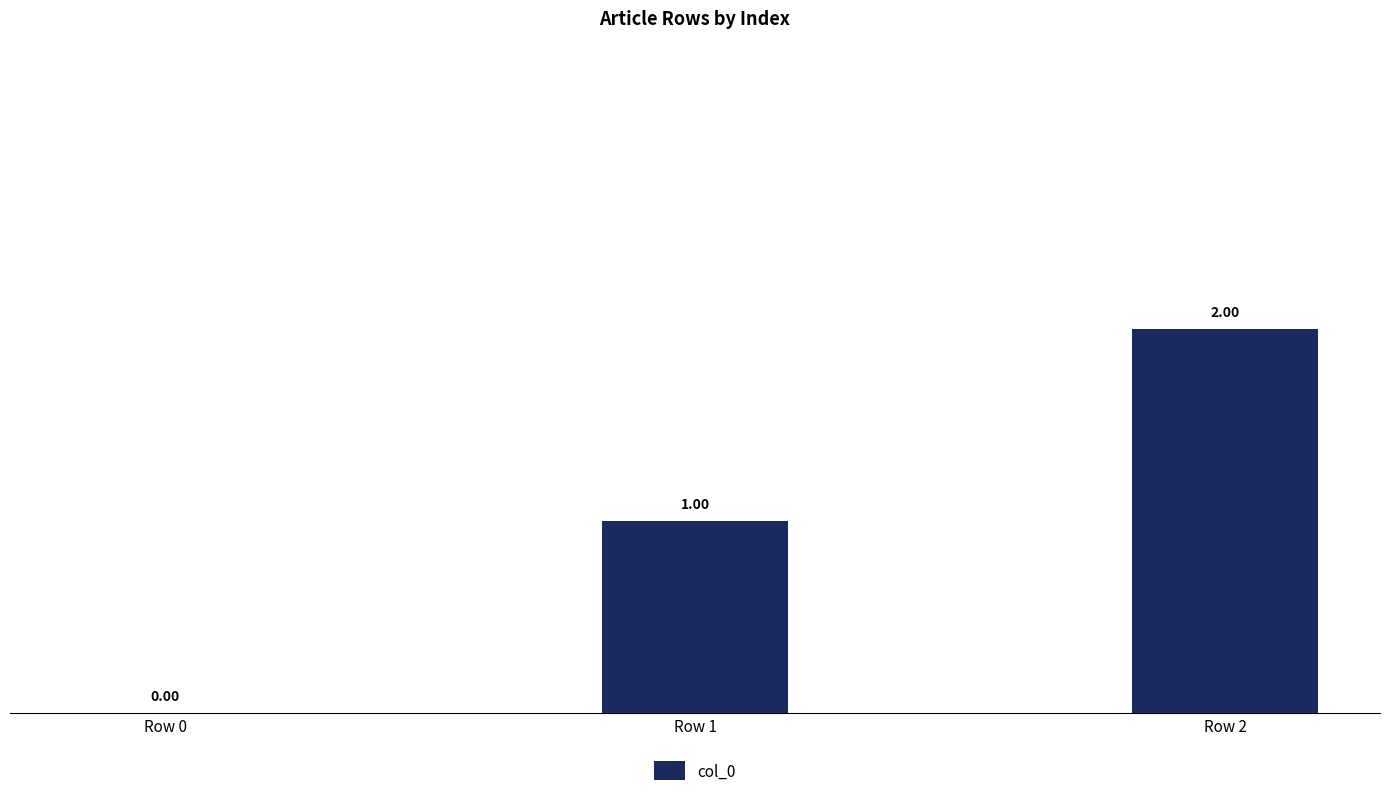

What is the change in value from Row 1 to Row 2?

+1